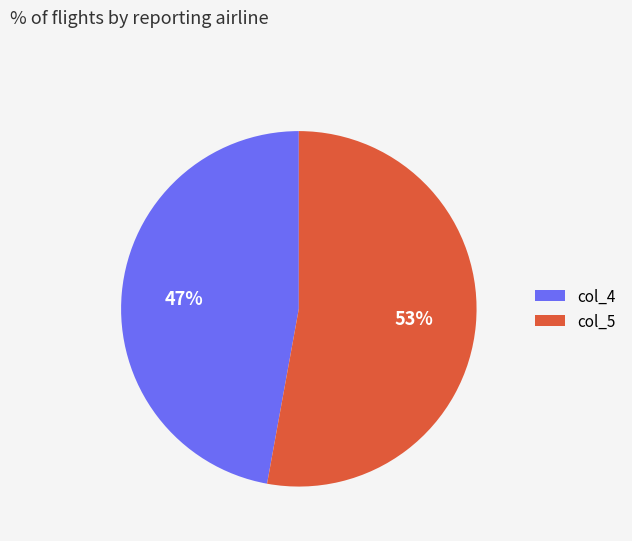

Which slice represents more than half of the pie?

col_5